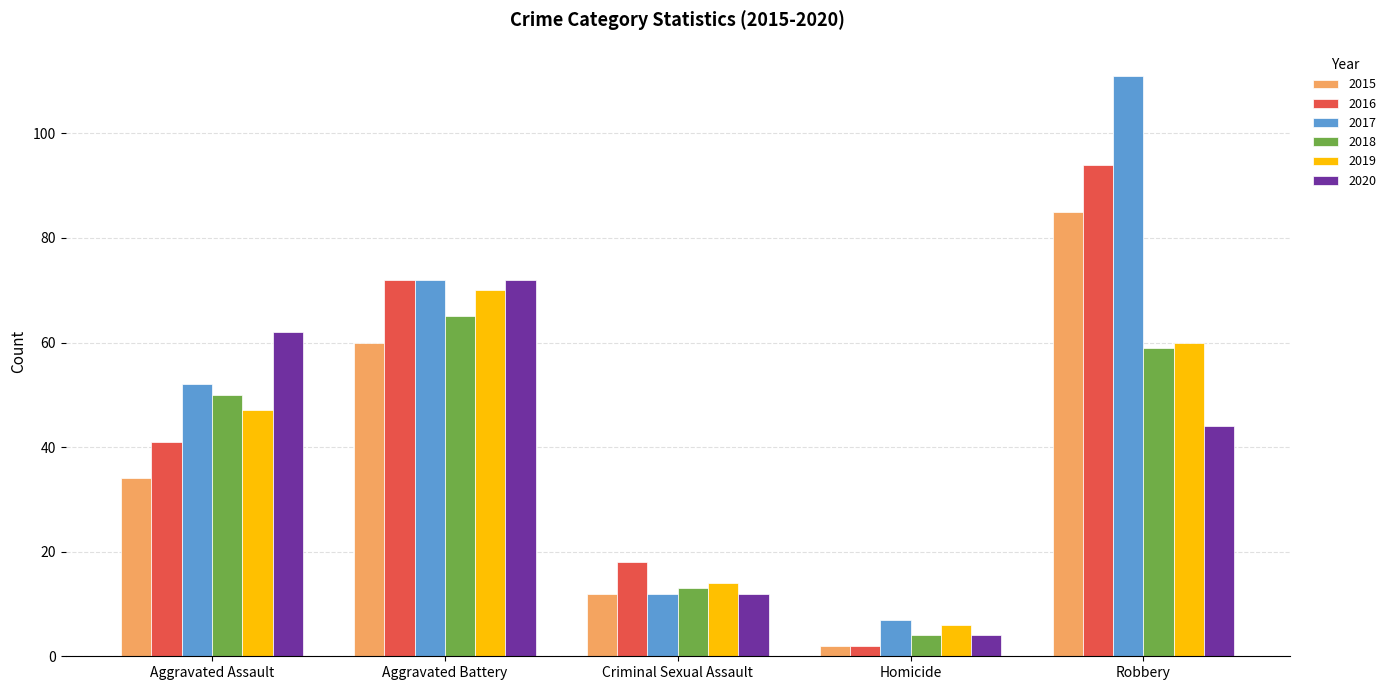

Read the 2017 value at Aggravated Assault, to the nearest 5.

50